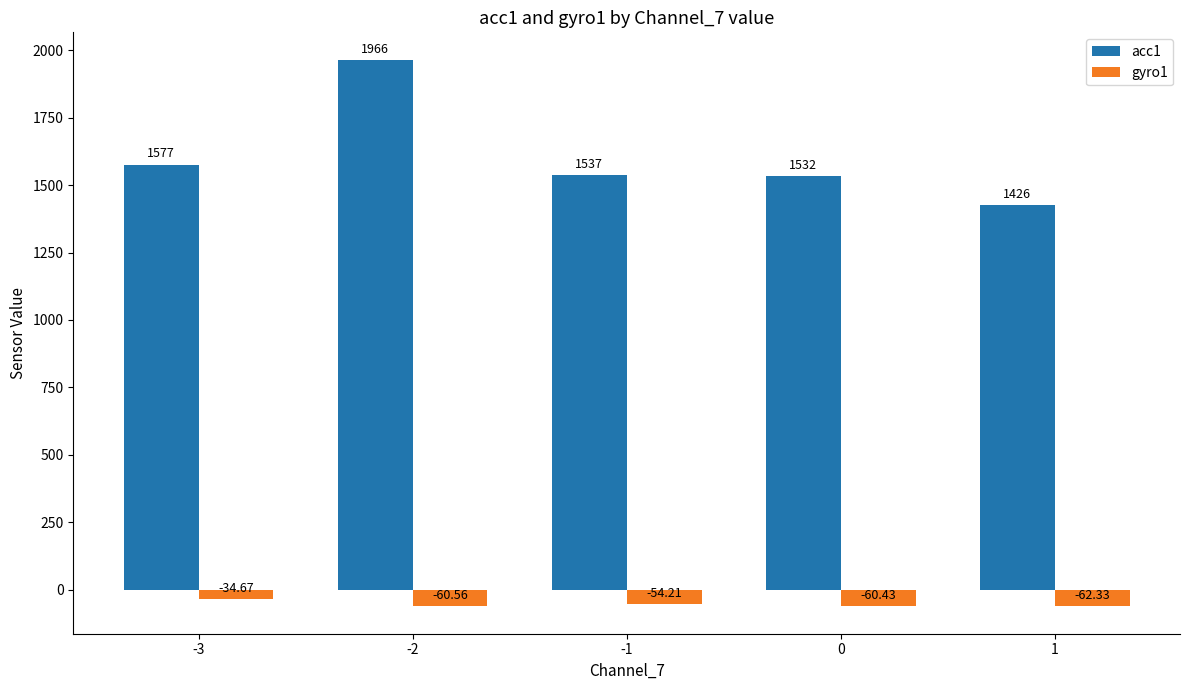

Reading left to right, list all the values displayed in this chart.

acc1: 1576.7	1965.7	1537.4	1532.4	1426.3
gyro1: -34.7	-60.6	-54.2	-60.4	-62.3